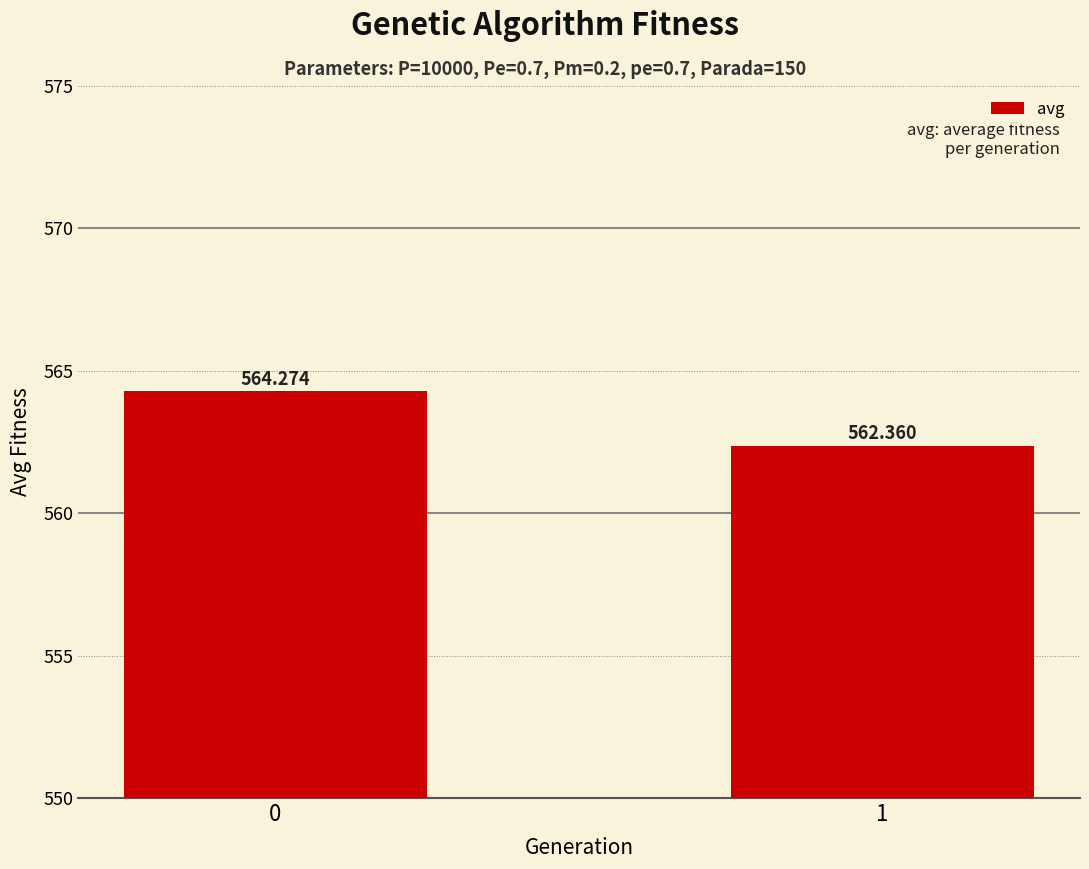

Reading left to right, what are all the values shown in this chart?

564.3	562.4